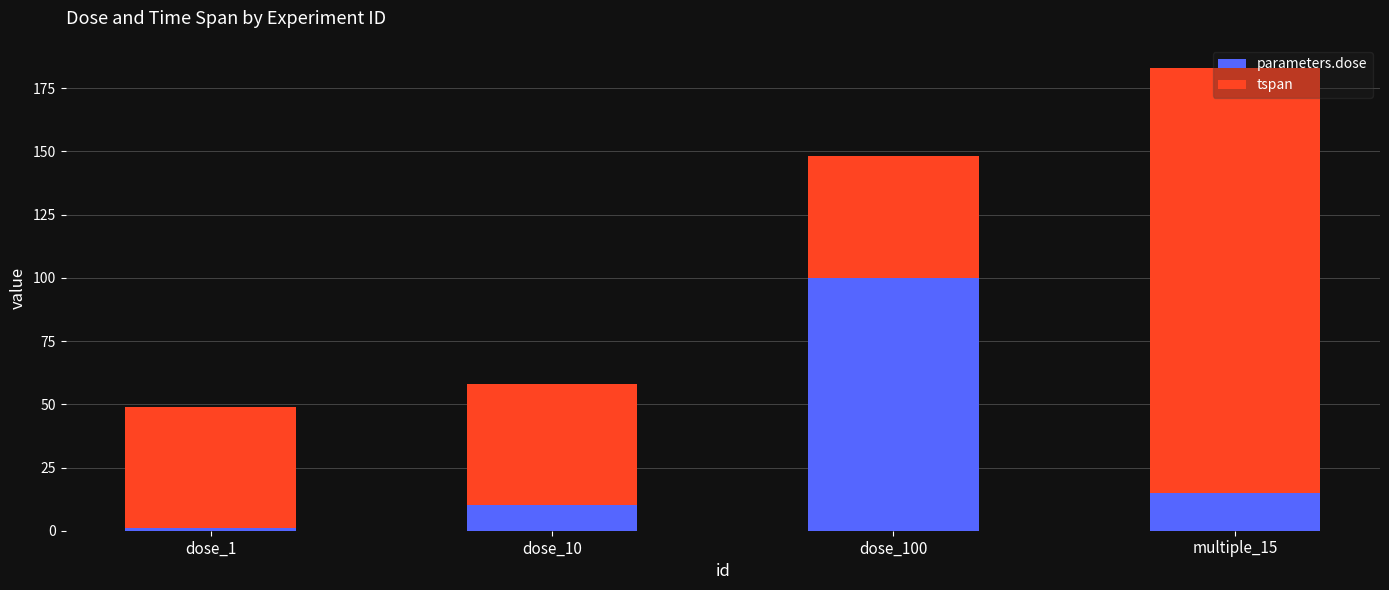

Rank the categories by parameters.dose value from lowest to highest.

dose_1, dose_10, multiple_15, dose_100